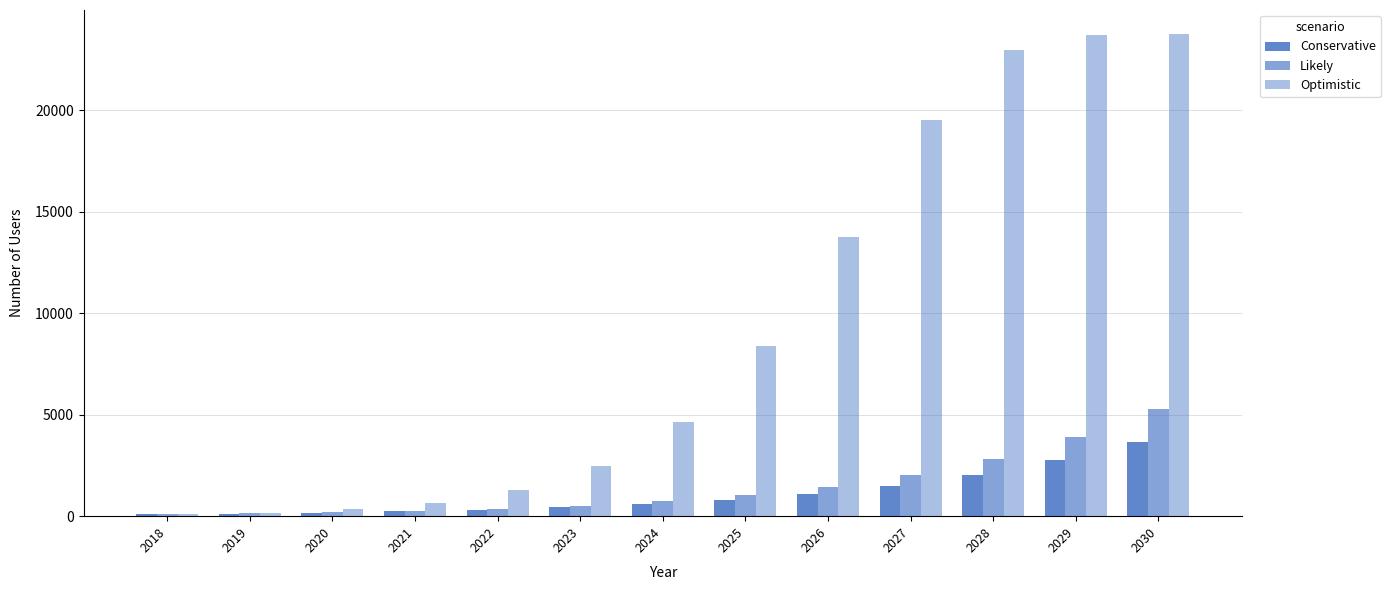

Reading left to right, extract all data points from this chart.

Conservative: 96	128	172	233	318	435	594	813	1109	1509	2044	2751	3672
Likely: 96	132	183	257	363	514	727	1027	1446	2028	2822	3887	5281
Optimistic: 96	179	342	661	1284	2473	4660	8373	13760	19517	22973	23713	23747